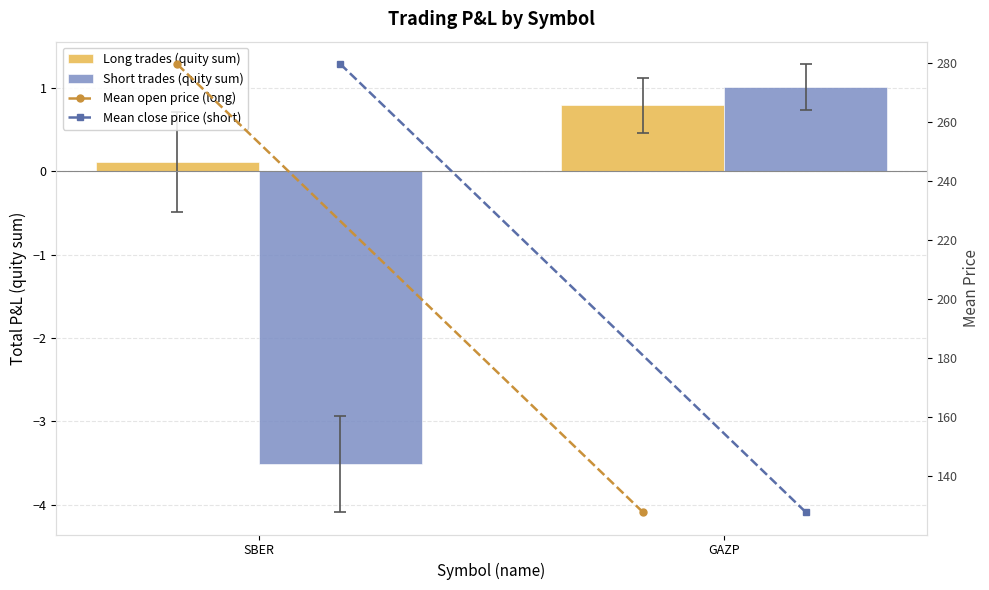

How many values in the Mean close price (short) series exceed 279?

1